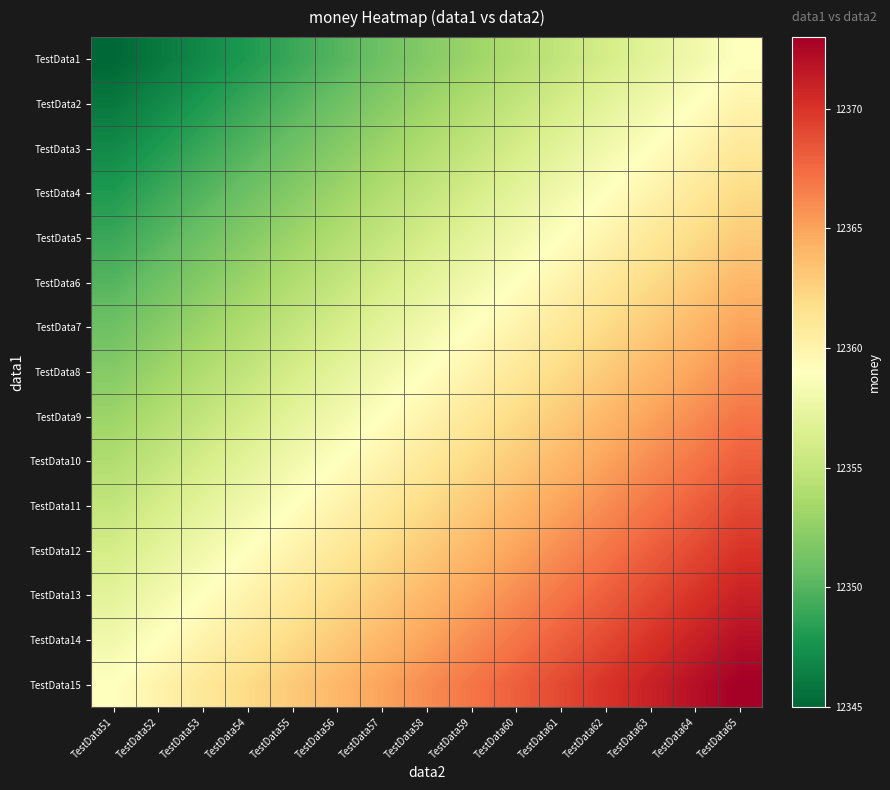

Rank the series at TestData57 from highest to lowest value.

TestData15, TestData14, TestData13, TestData12, TestData11, TestData10, TestData9, TestData8, TestData7, TestData6, TestData5, TestData4, TestData3, TestData2, TestData1